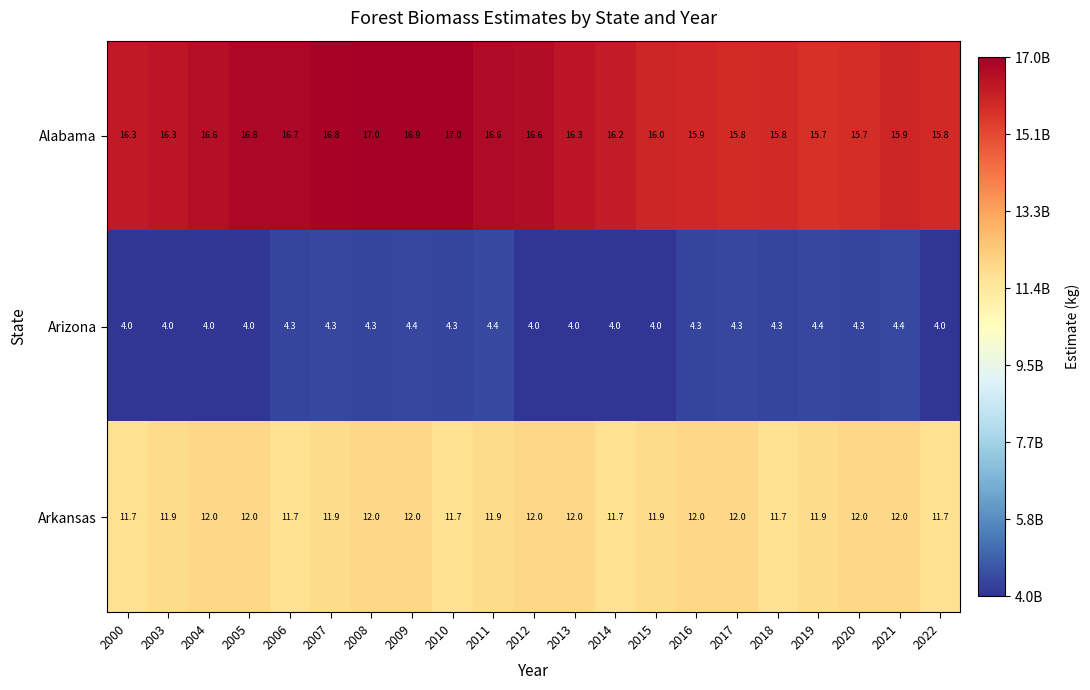

Which series has the largest total across all categories?

Alabama